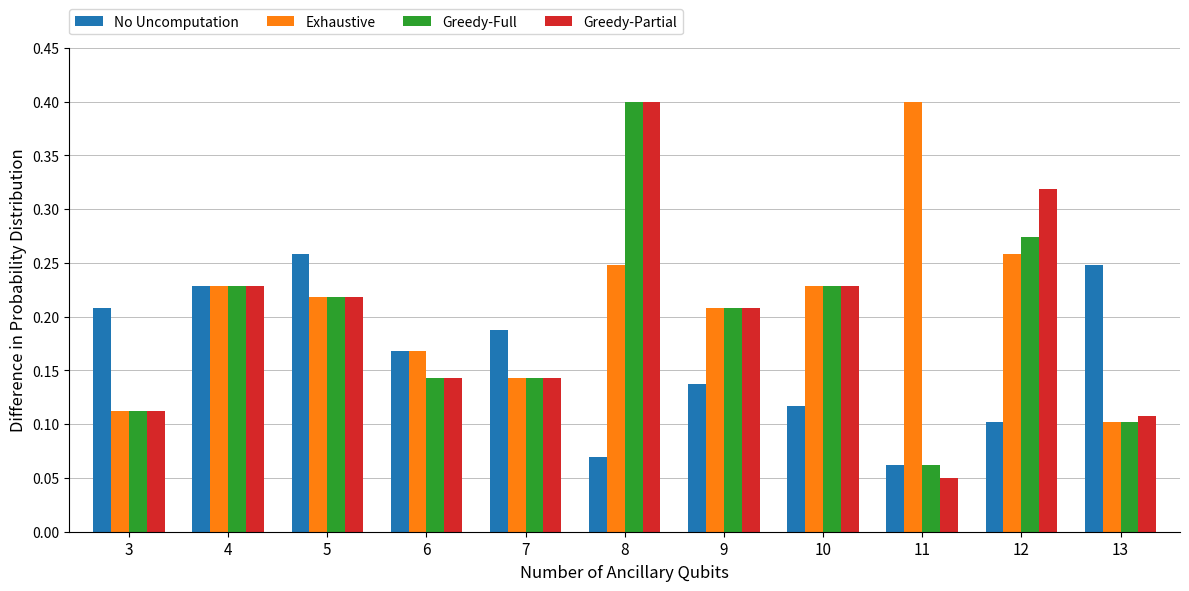

What is the sum of all Greedy-Full values?

2.1